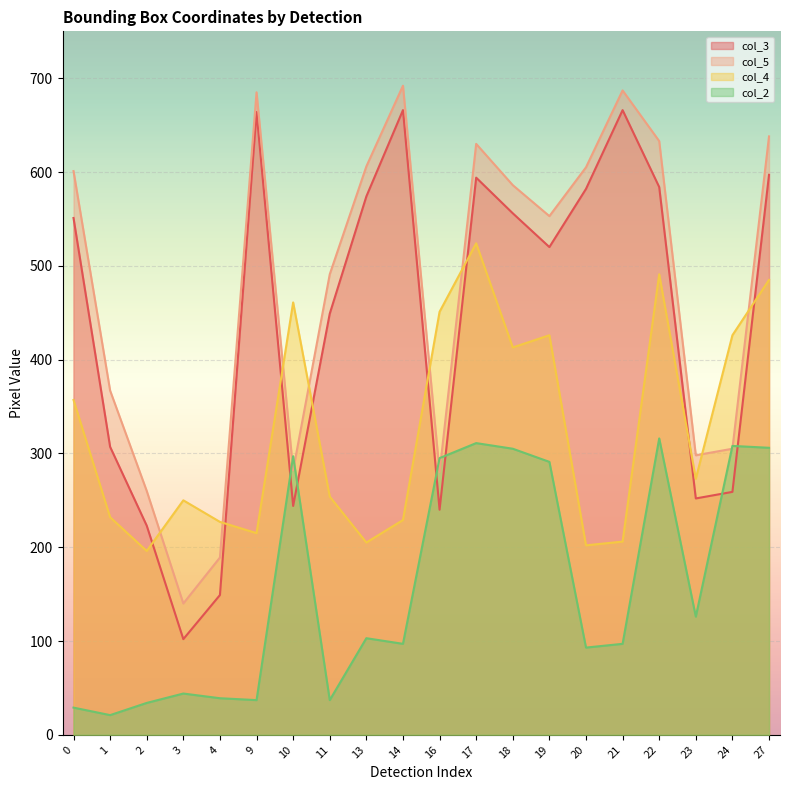

What value does the col_3 series have at 21, to the nearest 100?

700